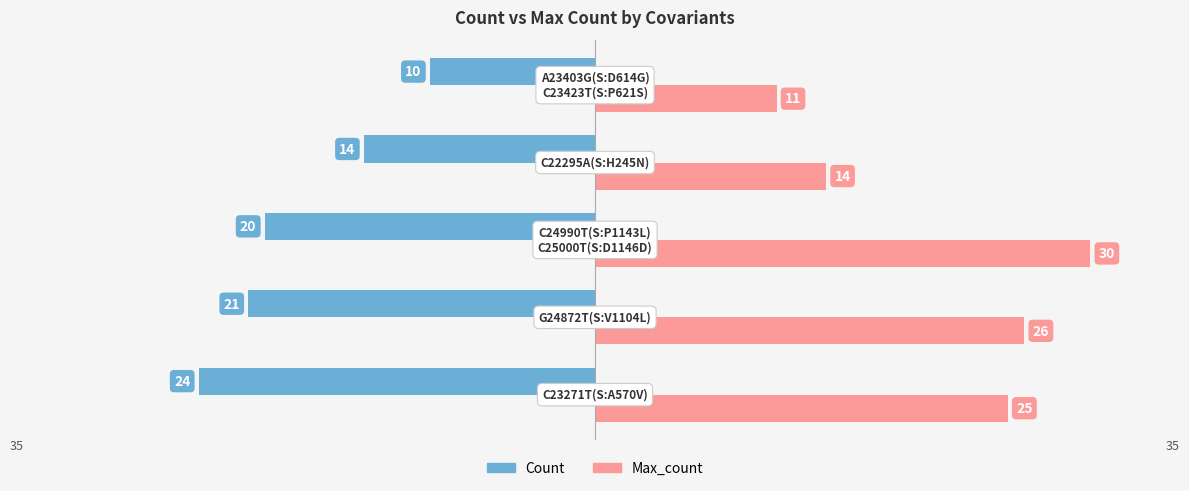

What is the average value of the Count series?

-18